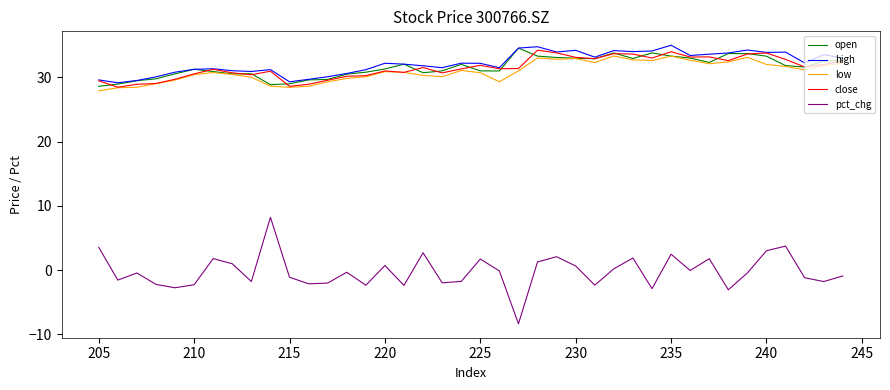

How many times do close and open cross each other?

16